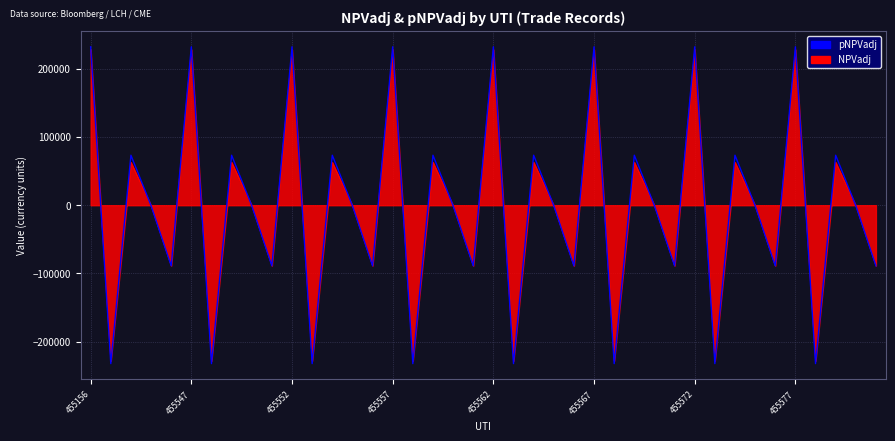

What is the minimum value for pNPVadj?

-232065.8